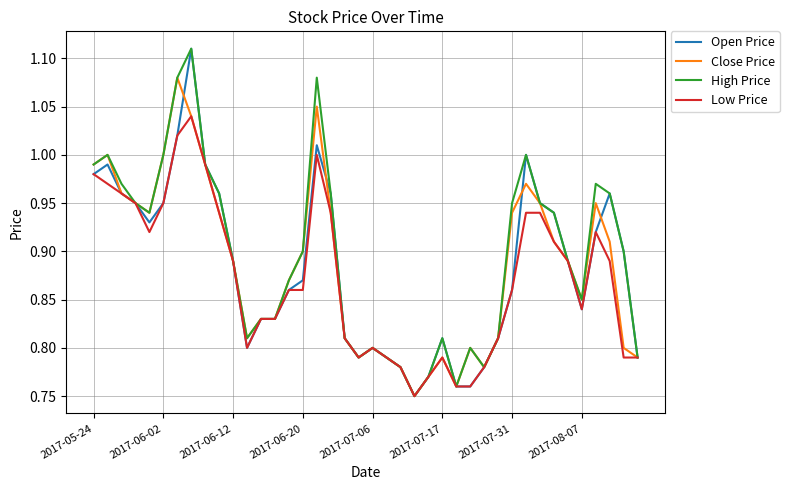

How many lines are shown in the chart?

4